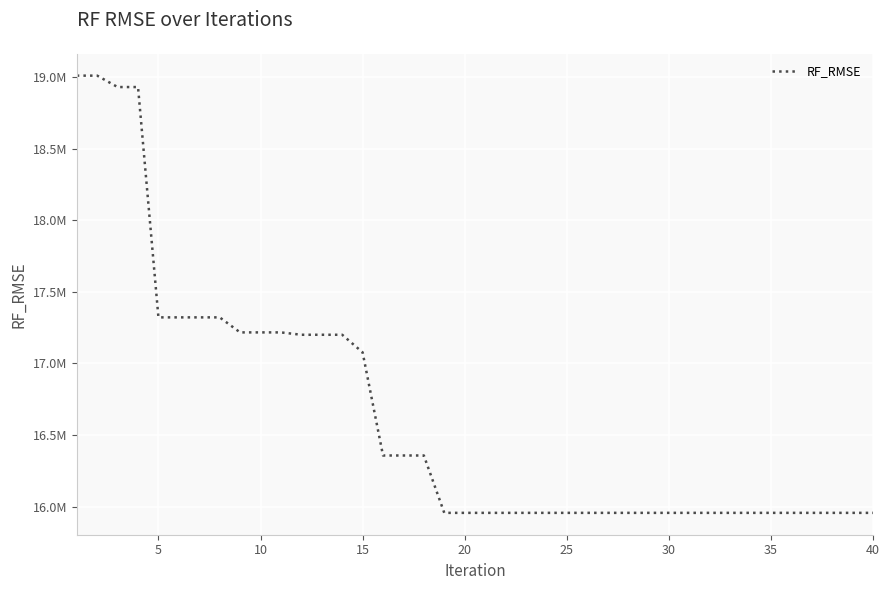

Is this an area chart (filled region under the line)?

No